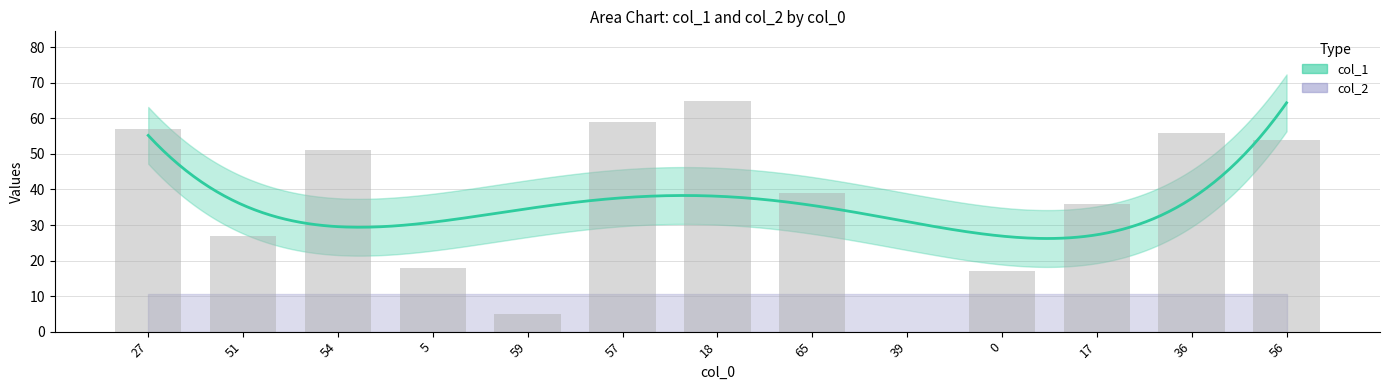

What is the label of the 4th bar from the left?

5